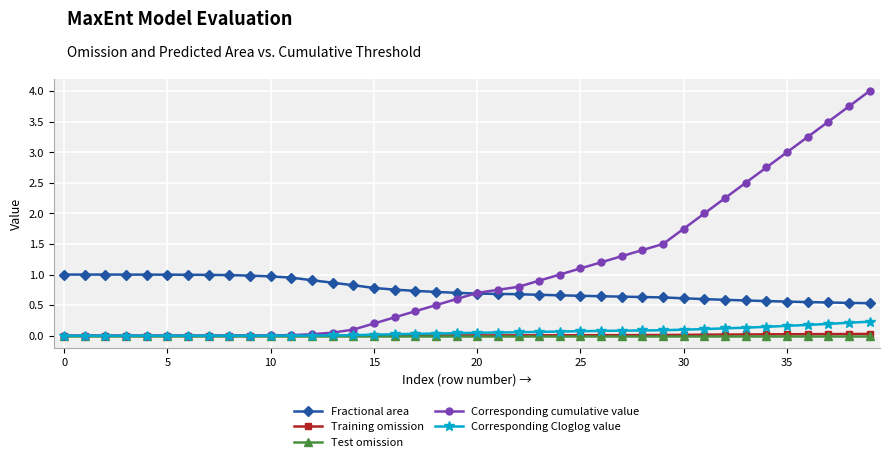

Which series has the widest spread of values?

Corresponding cumulative value